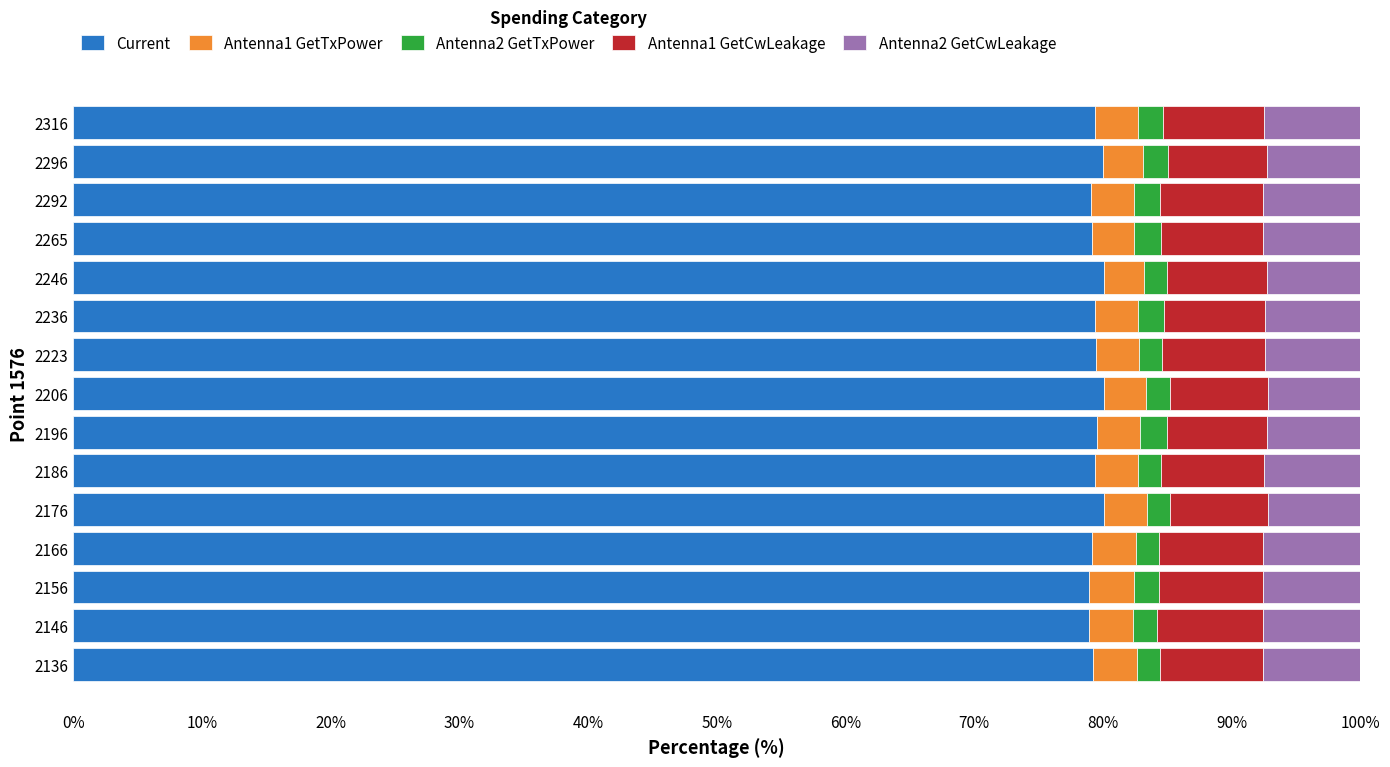

What is the maximum value for Current?

80.1